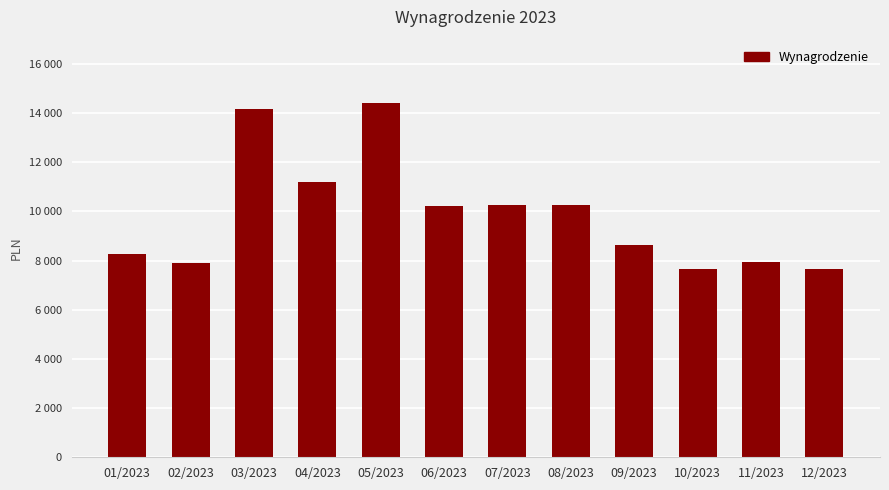

True or false: the data shows 8649.5 at 09/2023.

True